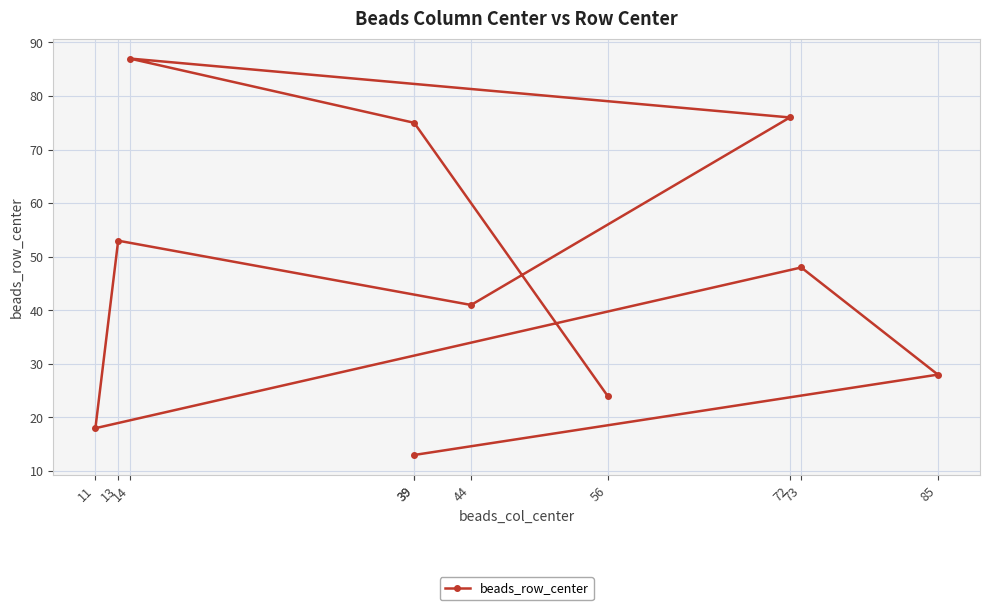

What is the difference between the maximum and minimum values?

74